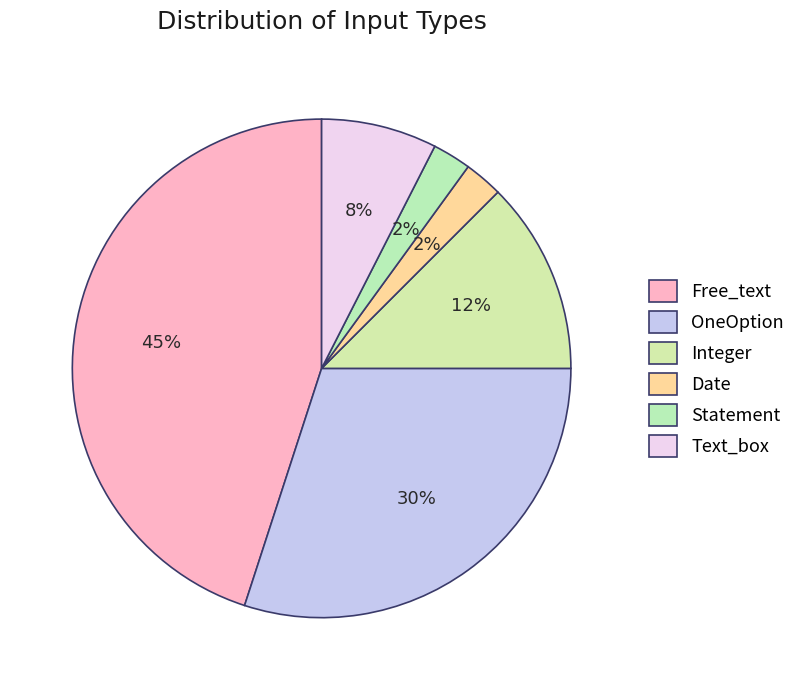

Which slice is the largest?

Free_text